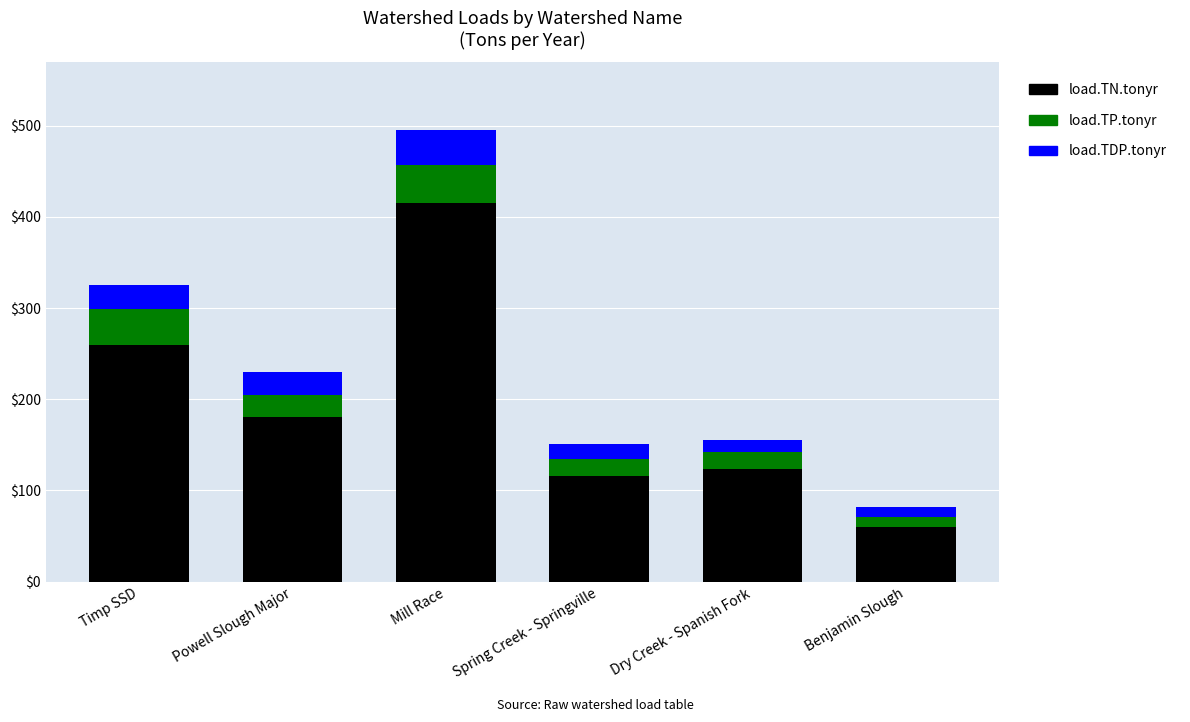

Are the bars horizontal?

No